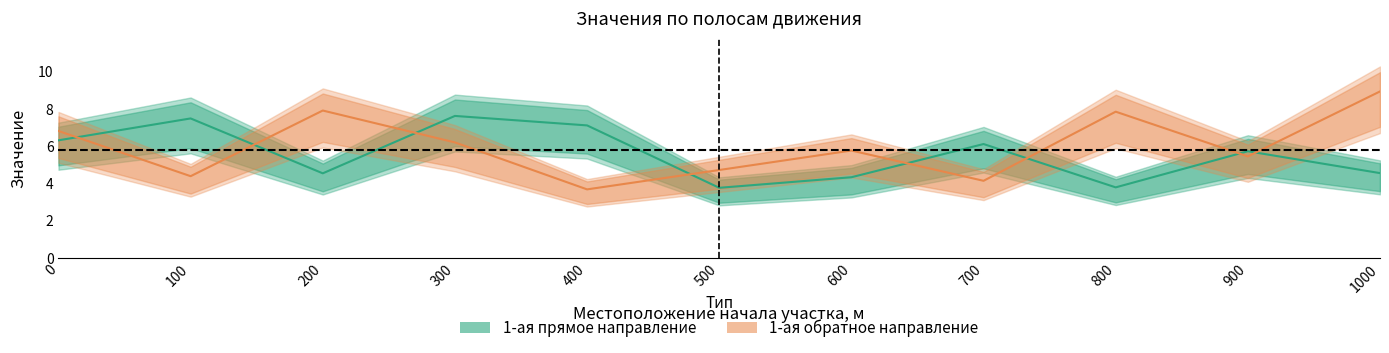

Reading left to right, list all the values displayed in this chart.

1-ая прямое направление: 0=6.3	100=7.5	200=4.5	300=7.6	400=7.1	500=3.8	600=4.3	700=6.1	800=3.8	900=5.7	1000=4.6
1-ая обратное направление: 0=6.8	100=4.4	200=7.9	300=6.2	400=3.7	500=4.7	600=5.8	700=4.1	800=7.8	900=5.5	1000=8.9